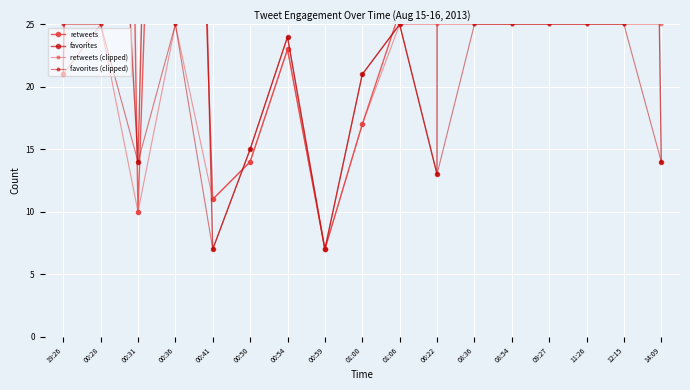

At how many categories does at least one series exceed 2017?

1